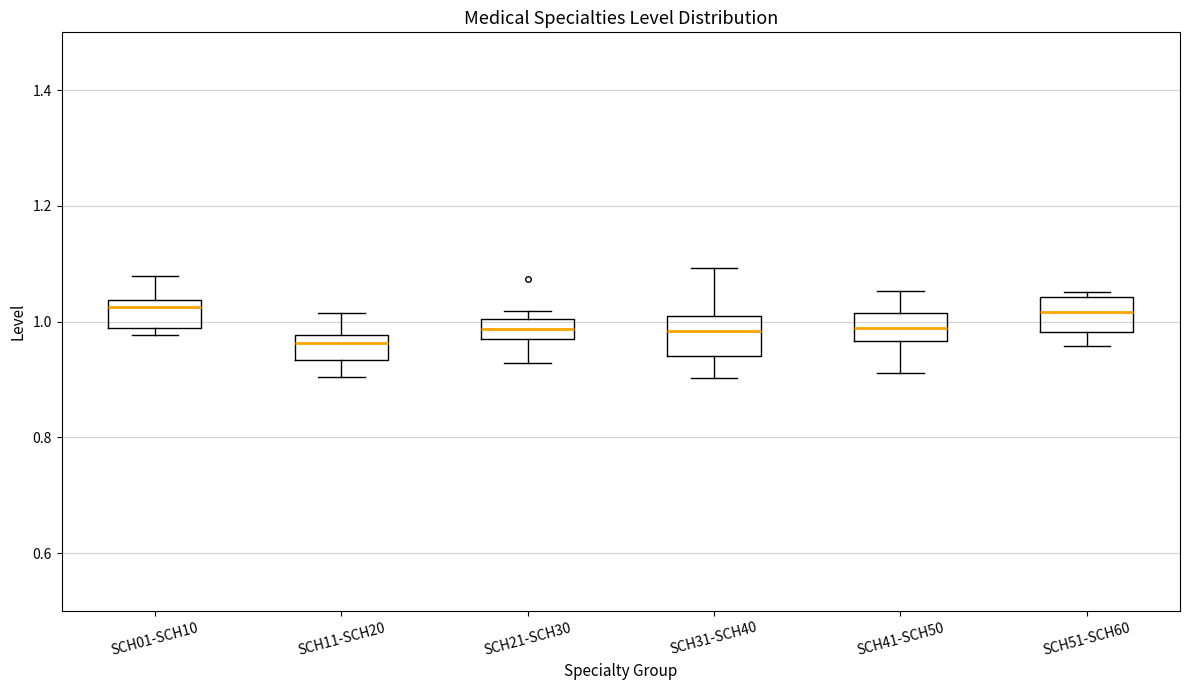

Which box has the lowest median line?

SCH11-SCH20